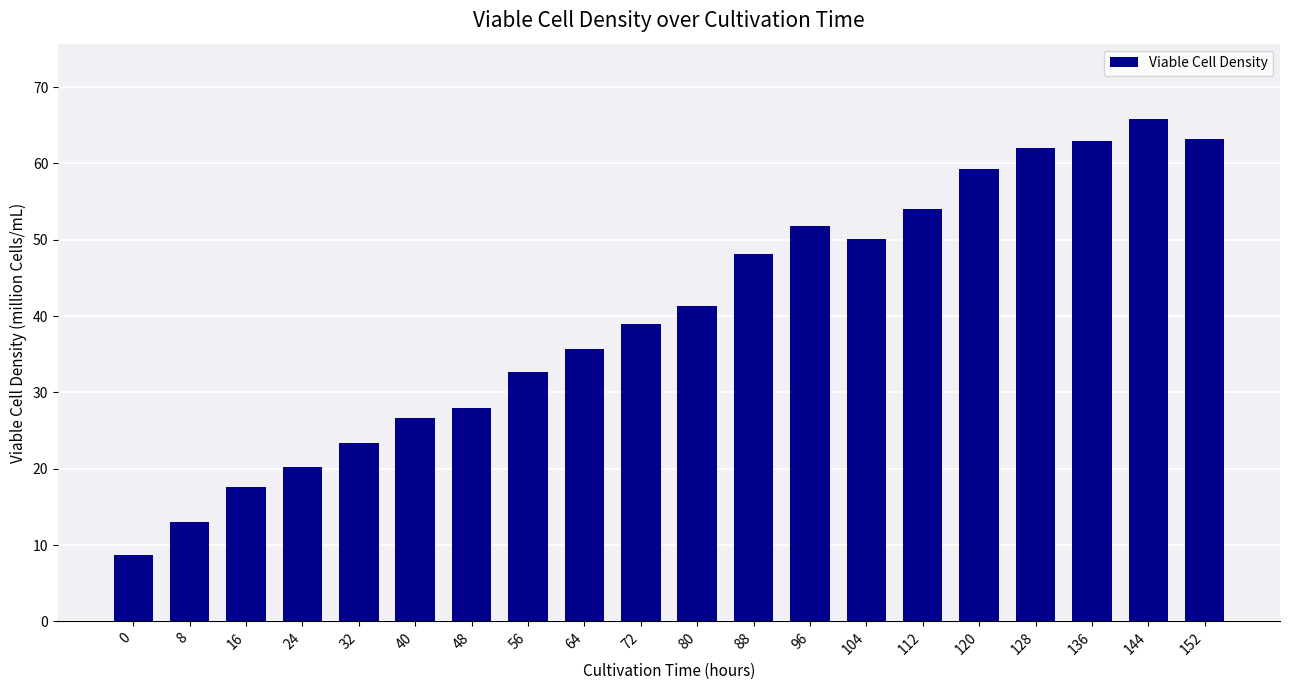

What is the difference between the maximum and minimum values?

57.1